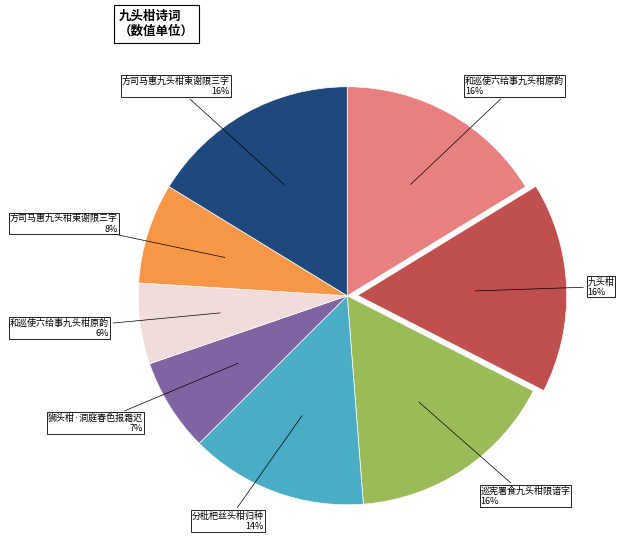

How many segments does this pie chart have?

8